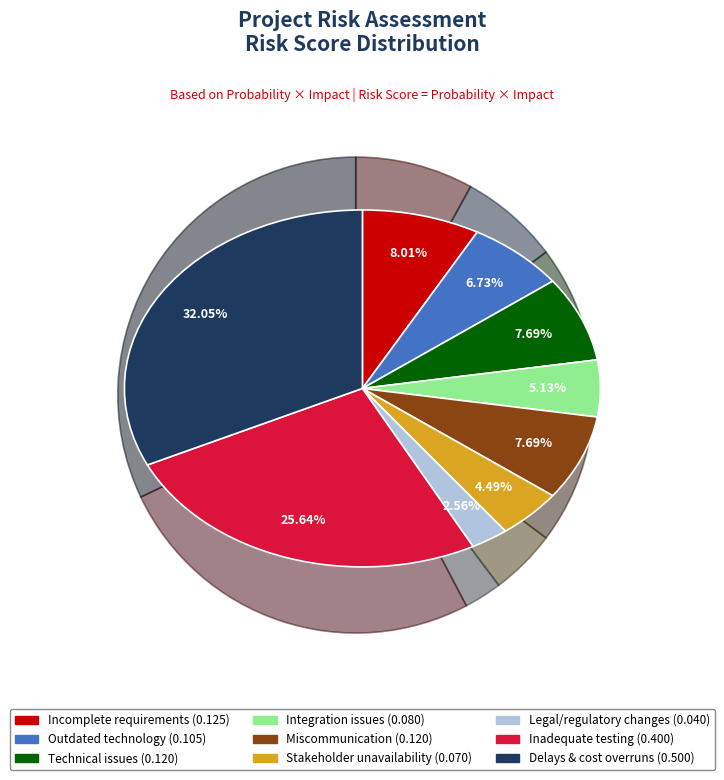

Is it true that 3: Technical issues in development is 1% of the pie?

False